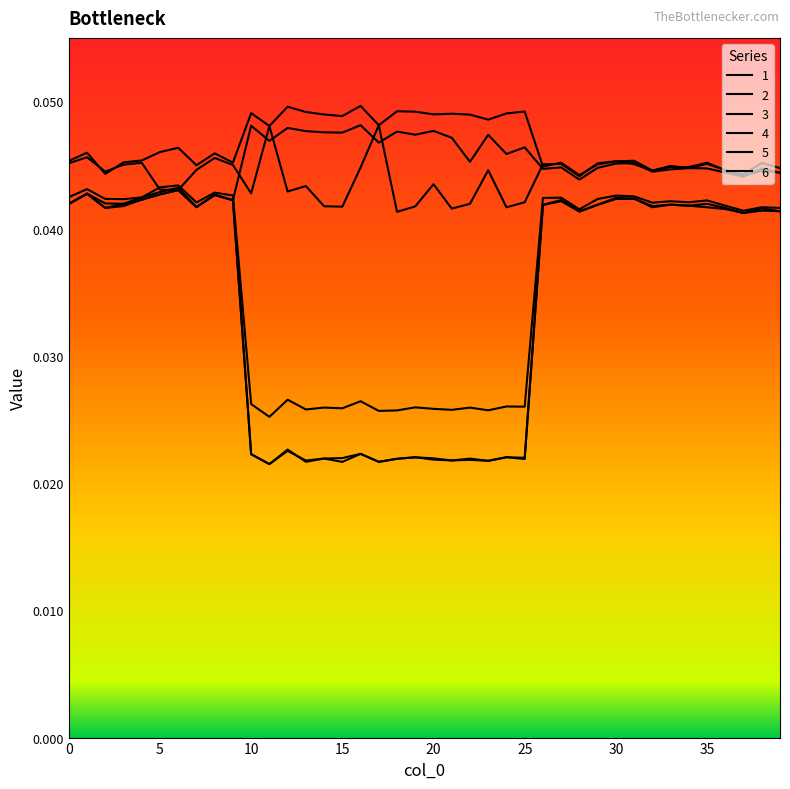

At how many categories does at least one series exceed 0?

40